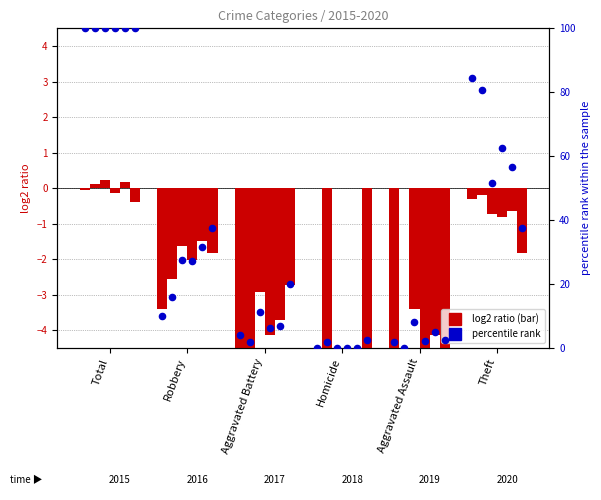

At how many categories does at least one series exceed 44?

2